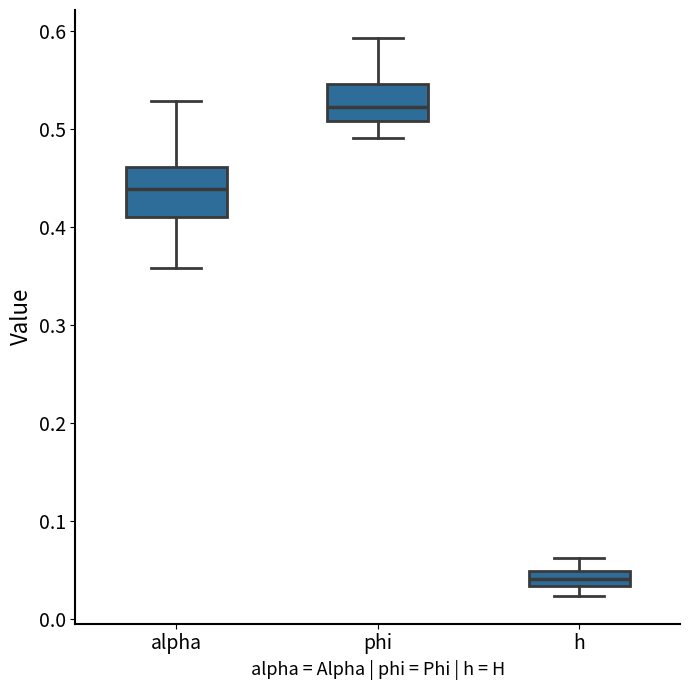

Reading left to right, read every box against the y-axis: the position of its median line, the range the box covers, and the ends of its whiskers. The values are not printed on the chart, so give them approximately, as read against the axis.

alpha: median 0.44, box 0.41 to 0.46, whiskers 0.36 to 0.53
phi: median 0.52, box 0.51 to 0.55, whiskers 0.49 to 0.59
h: median 0.04, box 0.03 to 0.05, whiskers 0.02 to 0.06